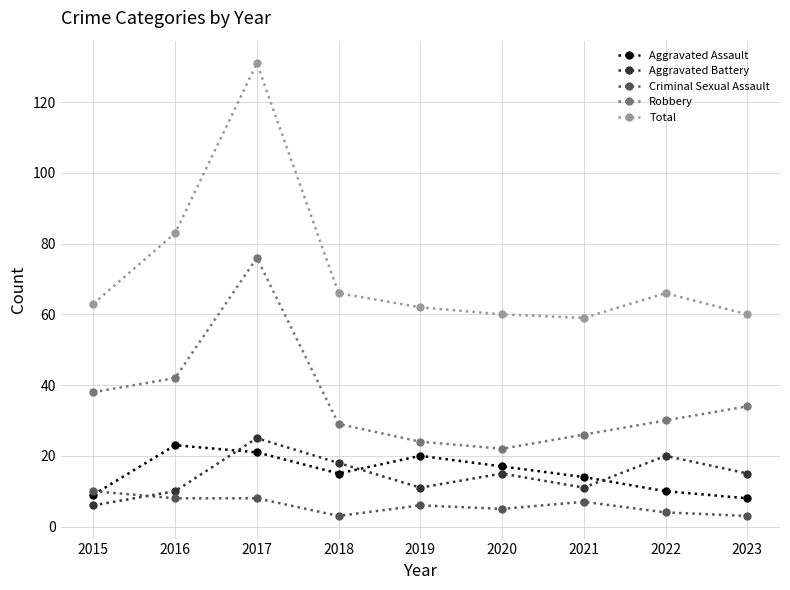

Reading left to right, what are all the values shown in this chart?

Aggravated Assault: 9	23	21	15	20	17	14	10	8
Aggravated Battery: 6	10	25	18	11	15	11	20	15
Criminal Sexual Assault: 10	8	8	3	6	5	7	4	3
Robbery: 38	42	76	29	24	22	26	30	34
Total: 63	83	131	66	62	60	59	66	60